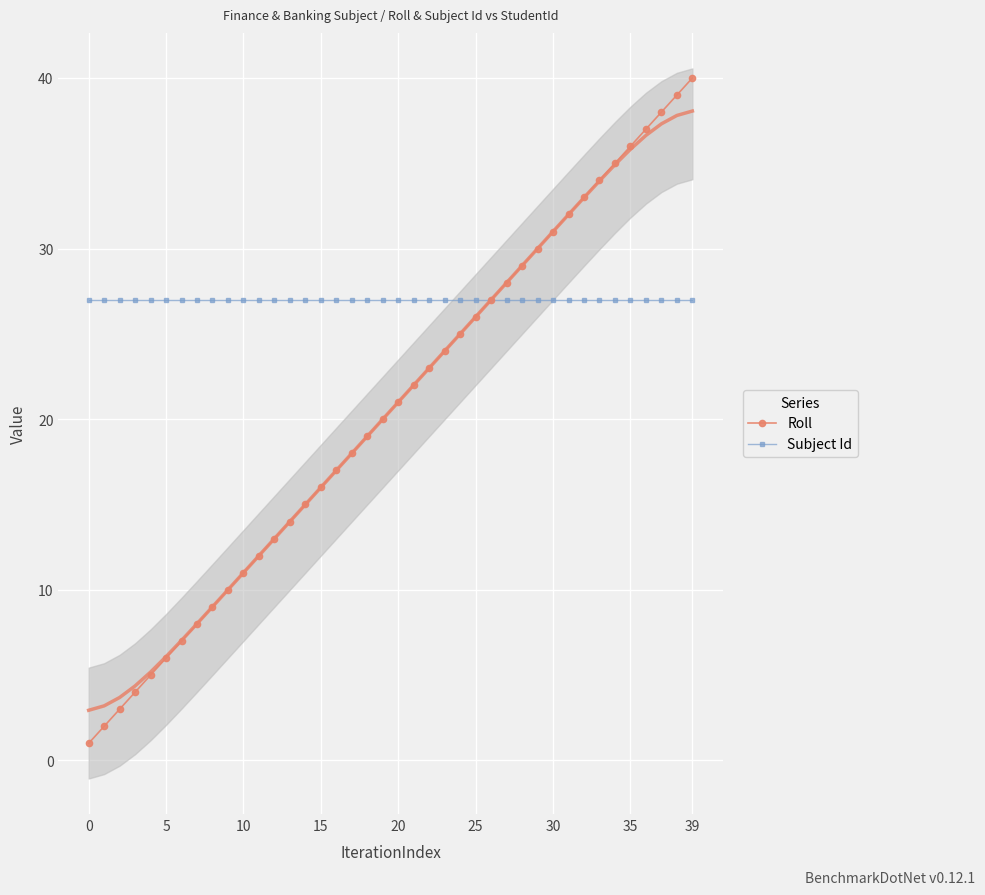

What is the label of the 23rd point from the right?

17